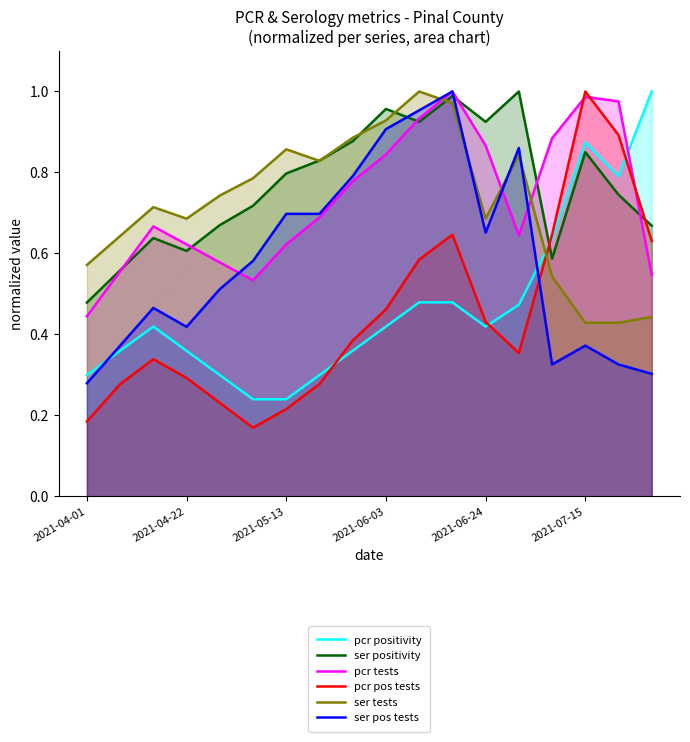

At which label is ser pos tests closest to 0?

2021-04-01